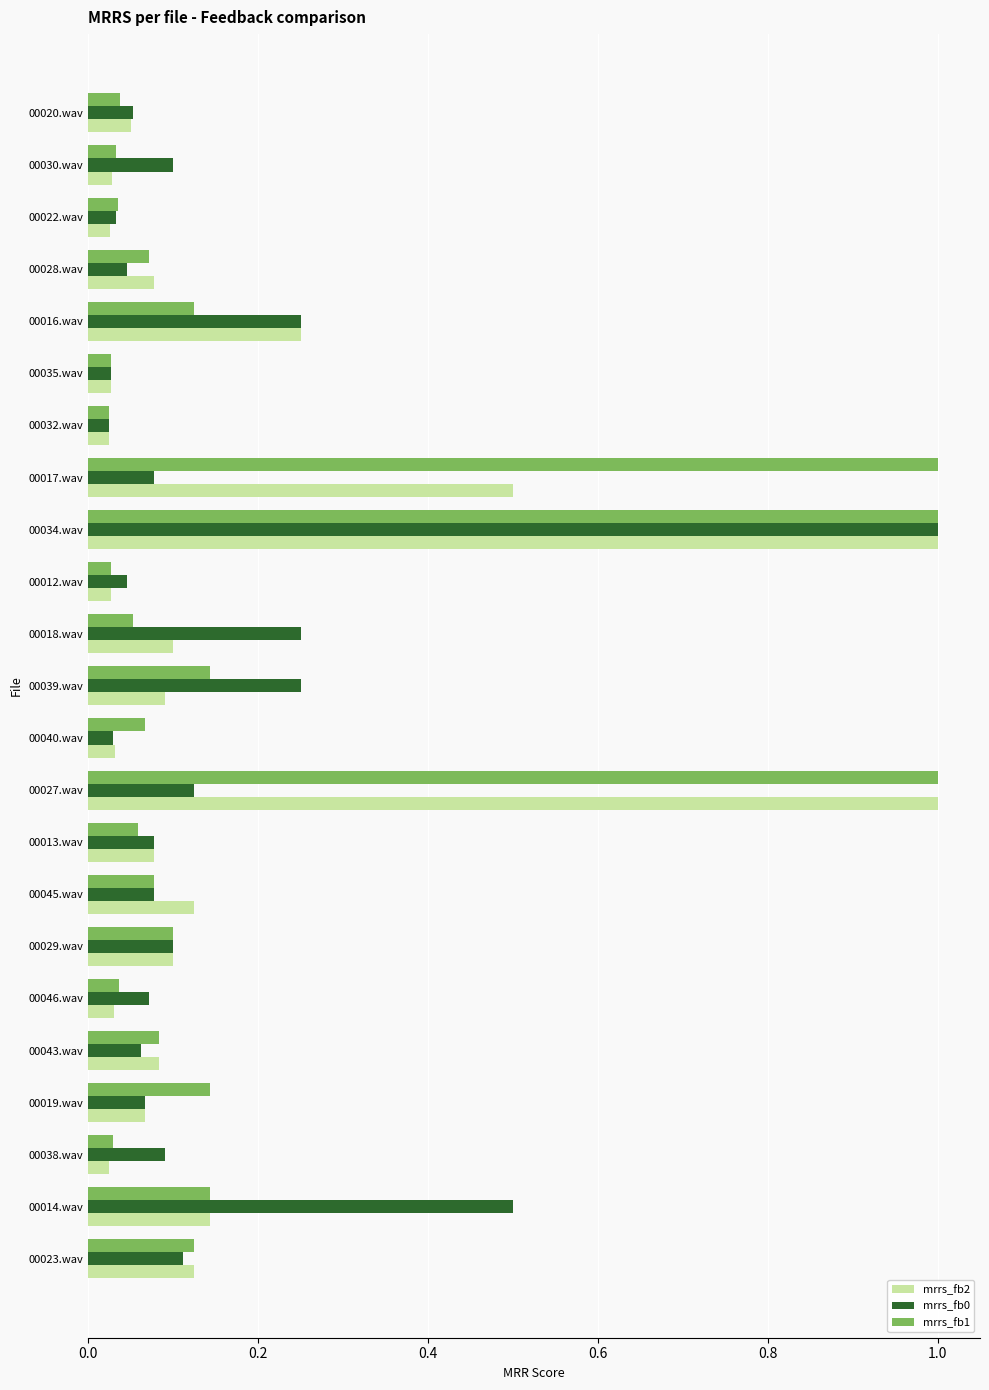

Which series has the largest total across all categories?

mrrs_fb1